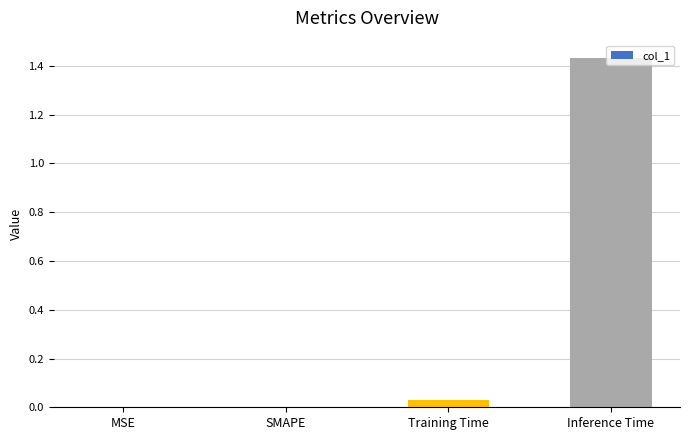

Is it true that the value at SMAPE is 0.0?

True